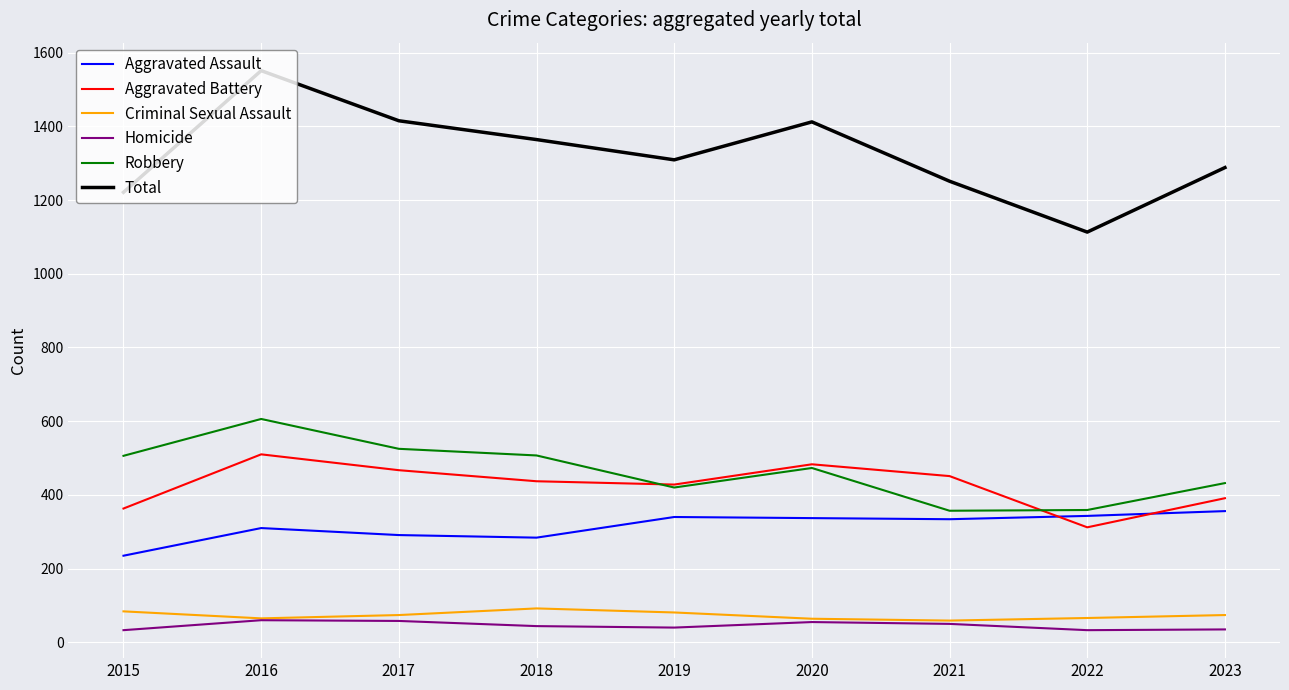

True or false: Criminal Sexual Assault and Robbery cross at least once.

False